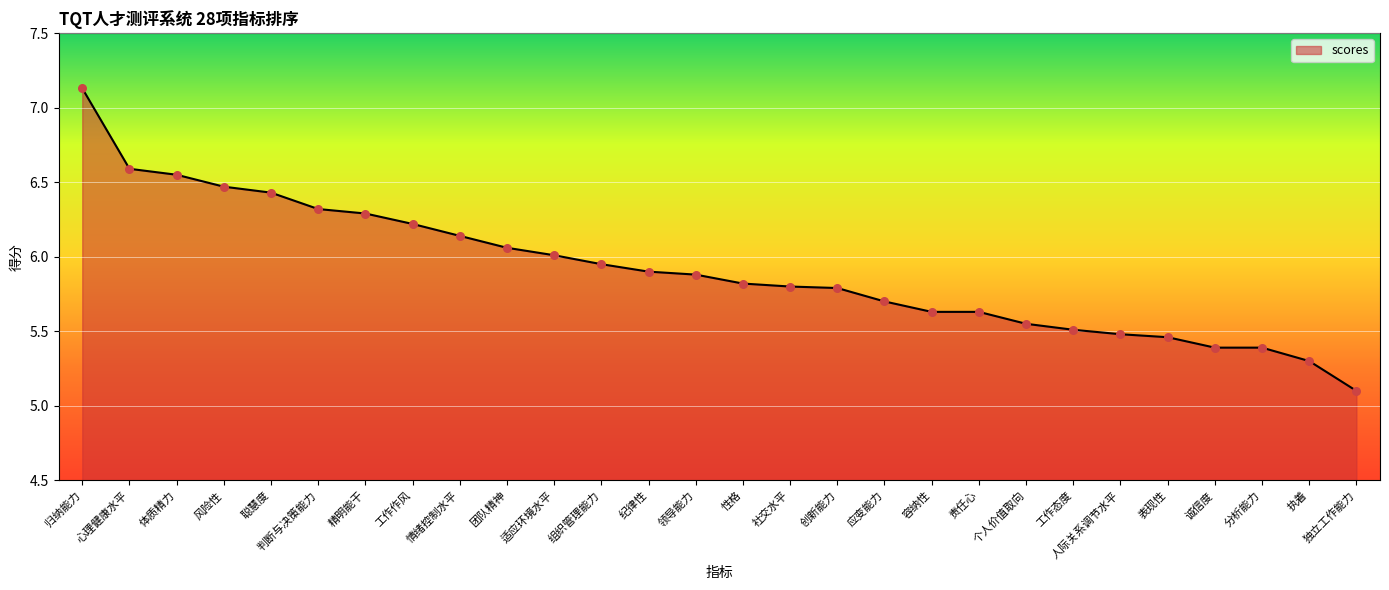

What is the ratio of the value at 个人价值取向 to the value at 组织管理能力?

0.9